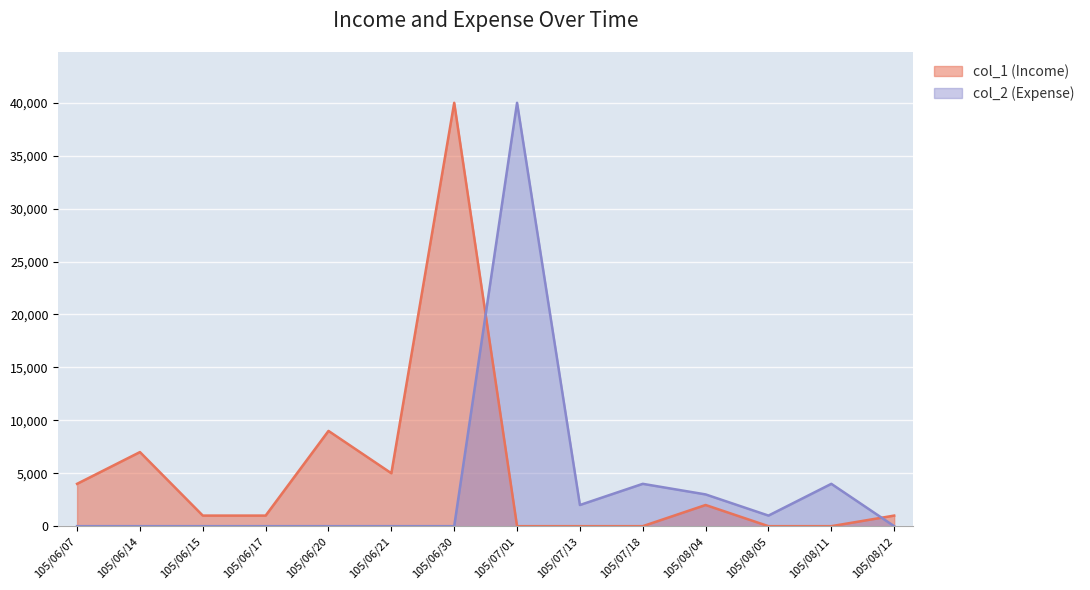

At which label does col_1 (Income) first exceed 1000?

105/06/07